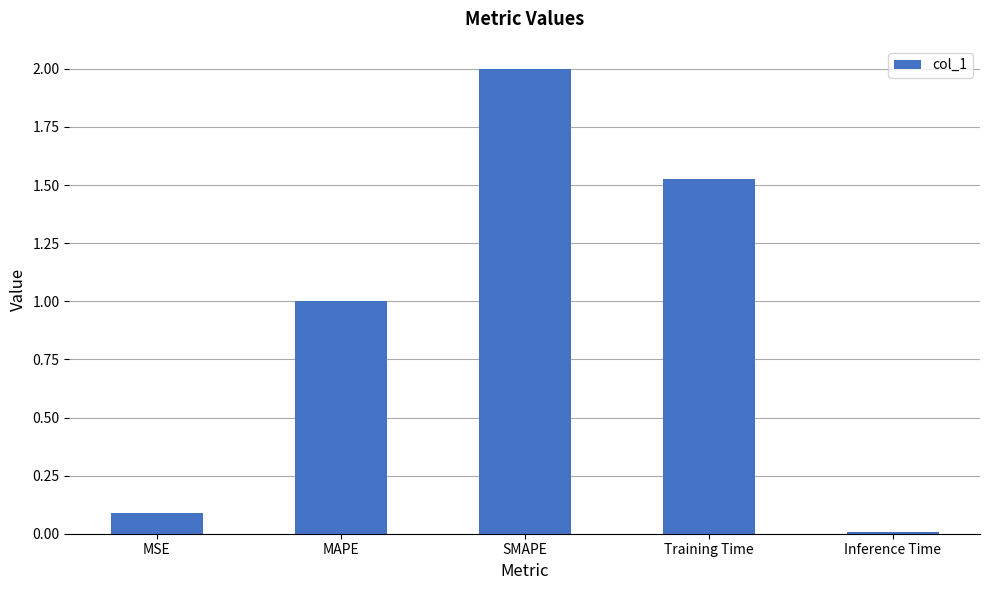

Which category has the lowest value across all series?

Inference Time